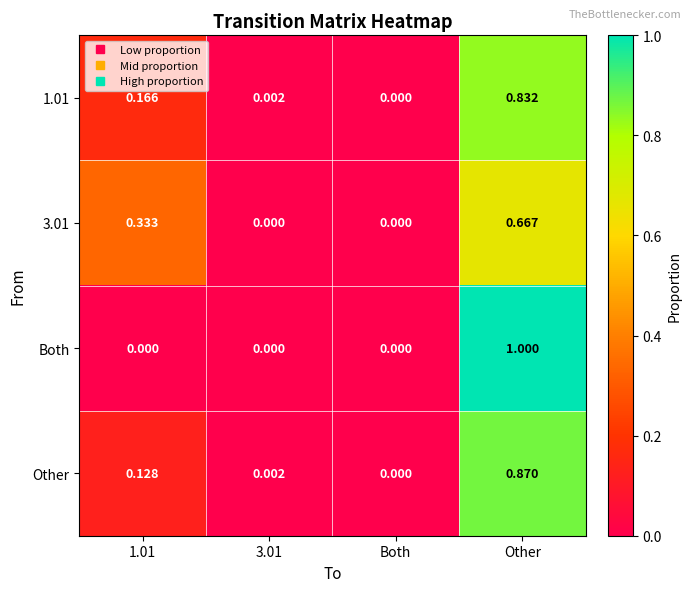

Which series has the widest spread of values?

Both